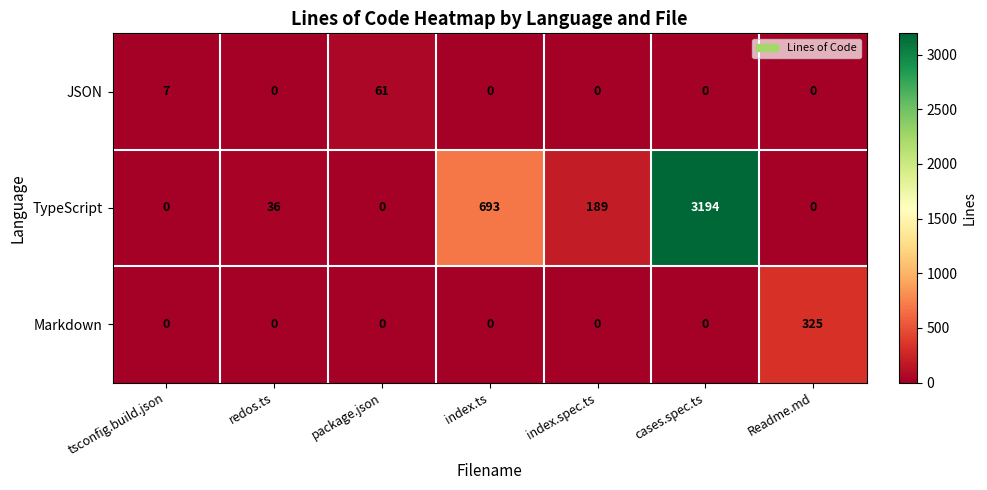

Which series has the widest spread of values?

TypeScript